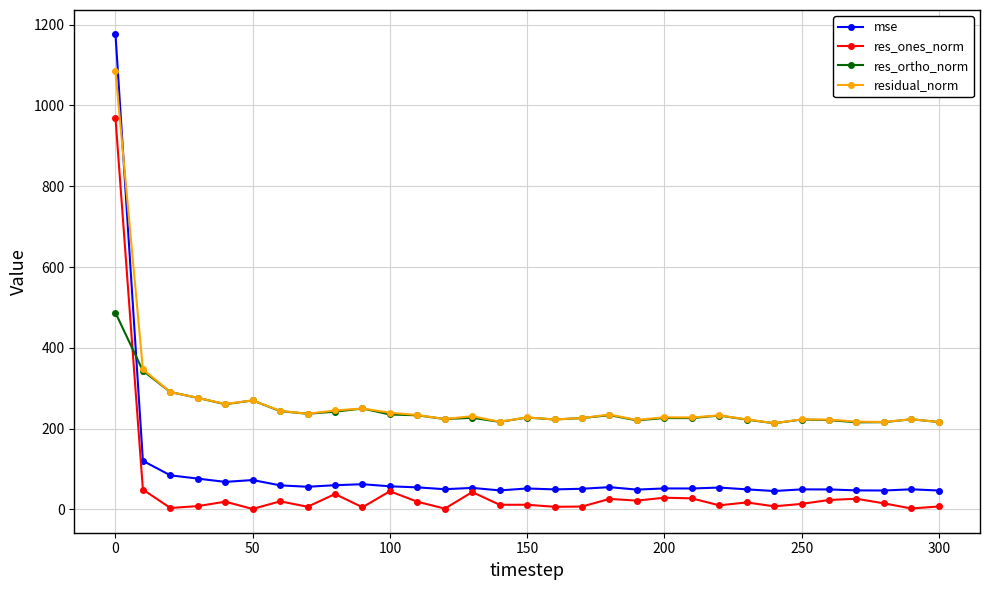

List the series in order of their peak value, highest first.

mse, residual_norm, res_ones_norm, res_ortho_norm